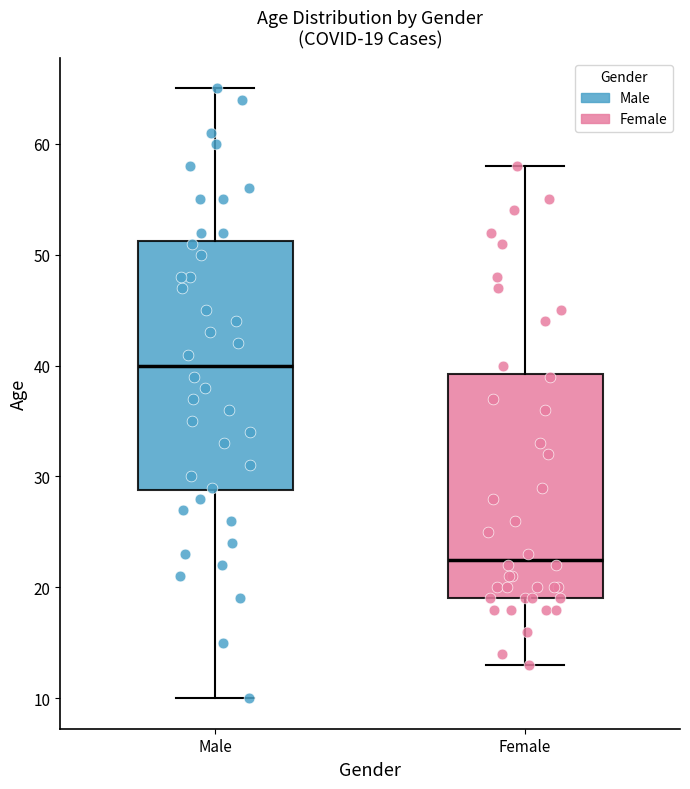

Comparing the boxes themselves (not the whiskers), which one is the tallest?

Male